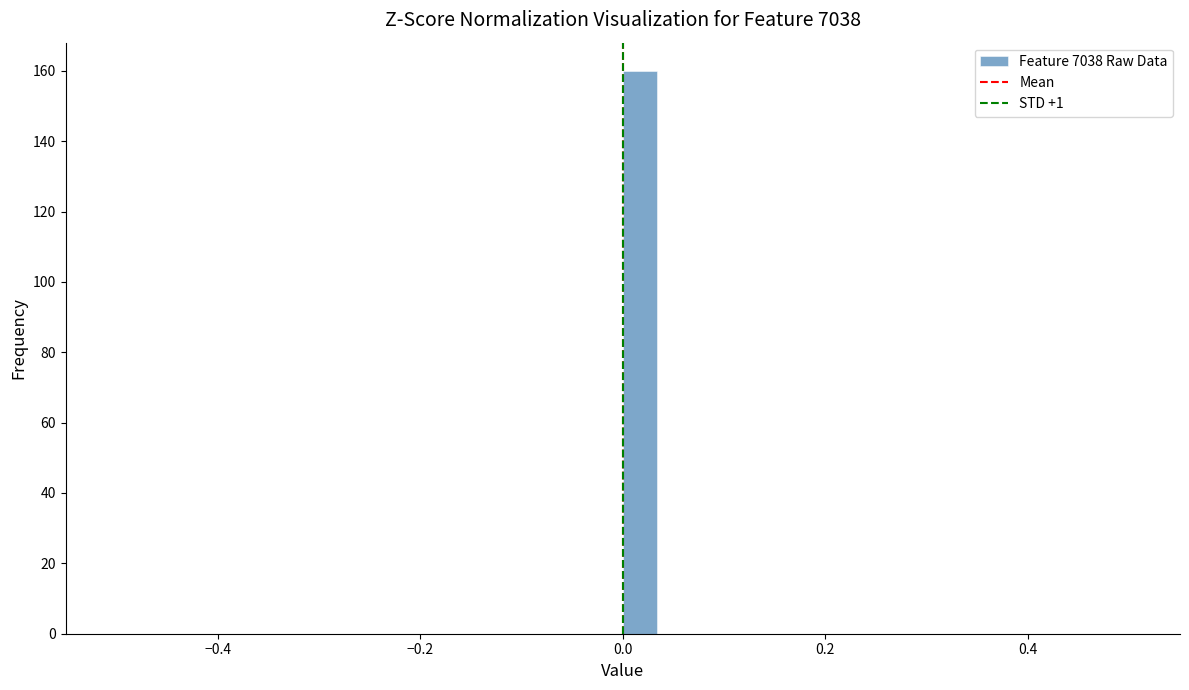

Around what value on the x-axis is the tallest bar? Give the approximate position of its centre, as read against the axis.

0.02